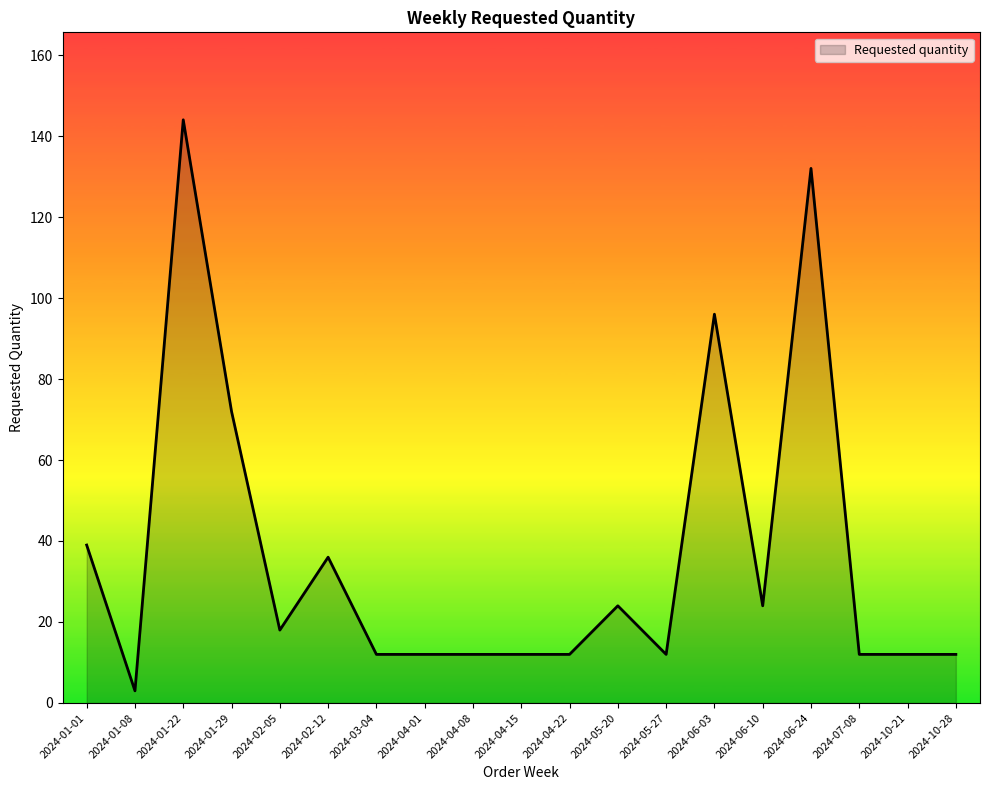

How many lines are shown in the chart?

1